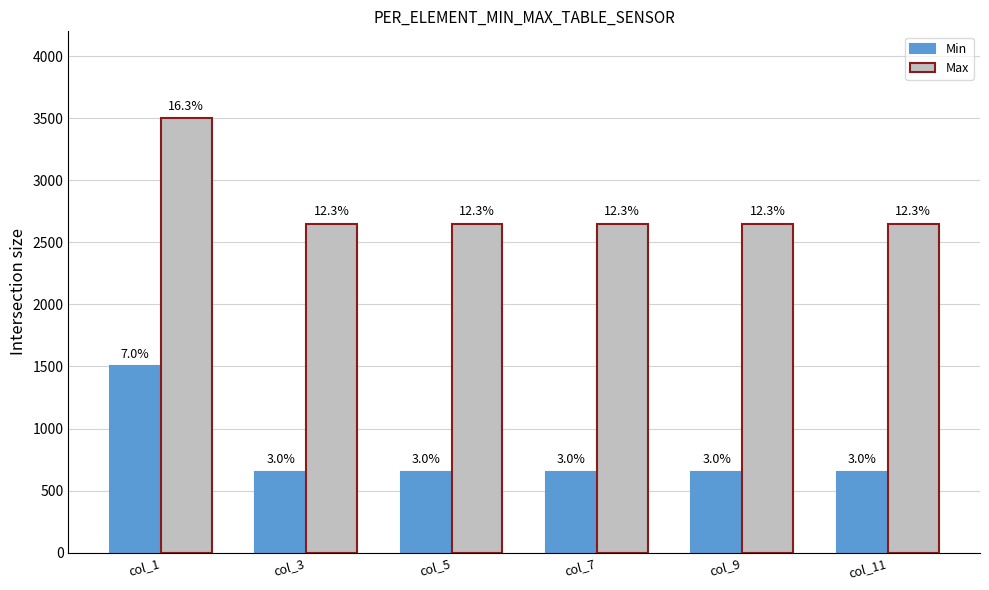

What are all the series names shown in the legend?

Min, Max